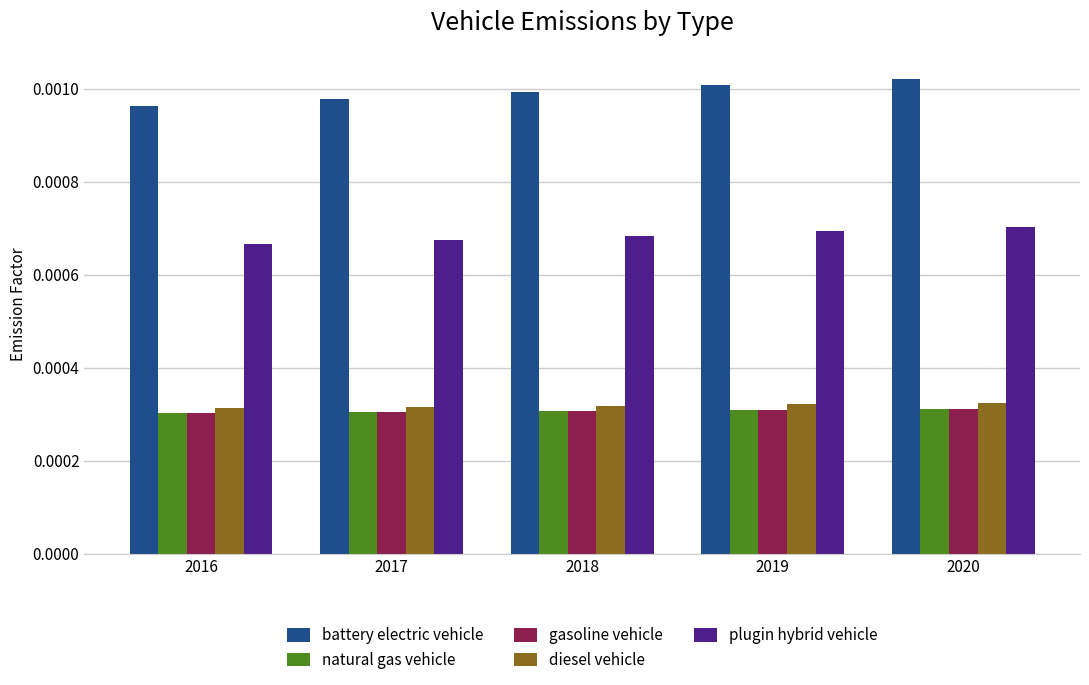

Which series has the largest range (max minus min)?

battery electric vehicle